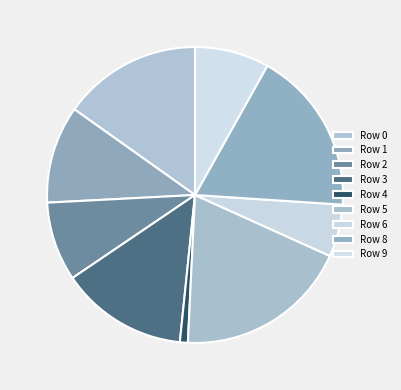

To the nearest percent, what is the combined percentage of Row 0 and Row 6?

21%